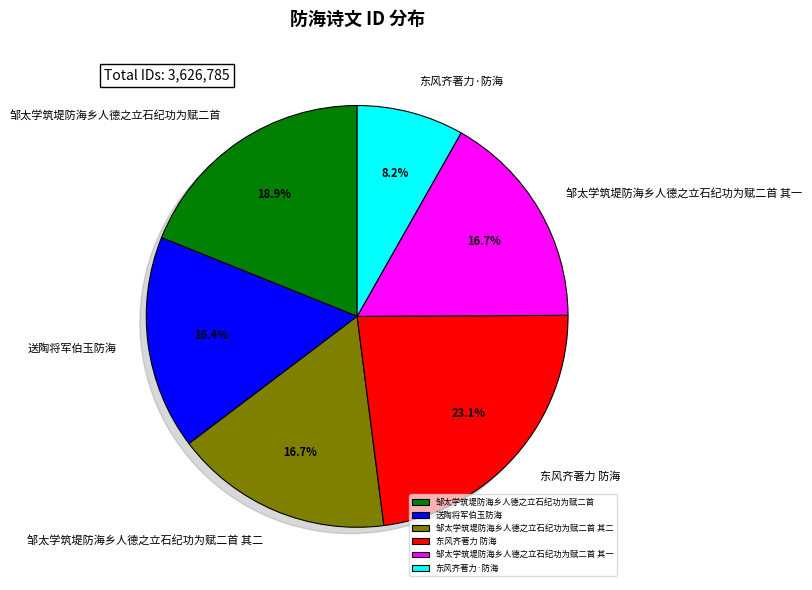

To the nearest percent, what percentage of the pie is 邹太学筑堤防海乡人德之立石纪功为赋二首 其一?

17%